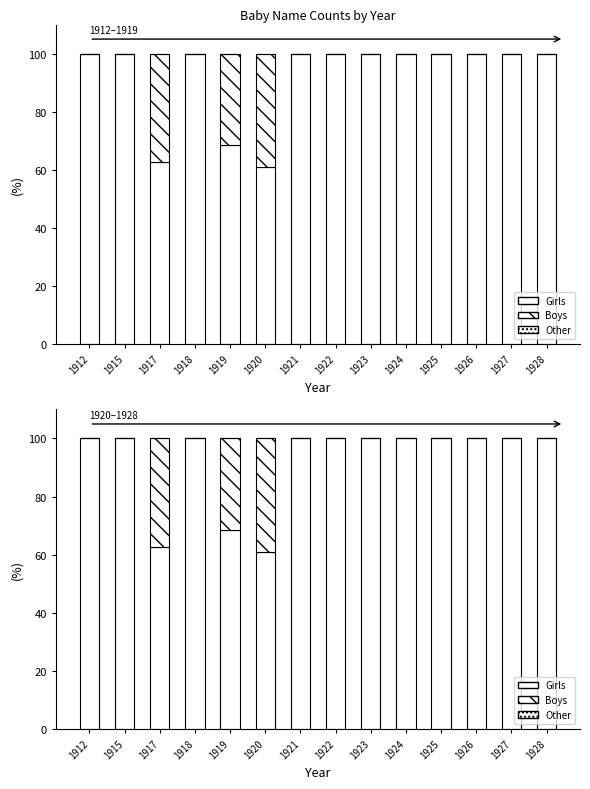

At how many categories does at least one series exceed 94?

11